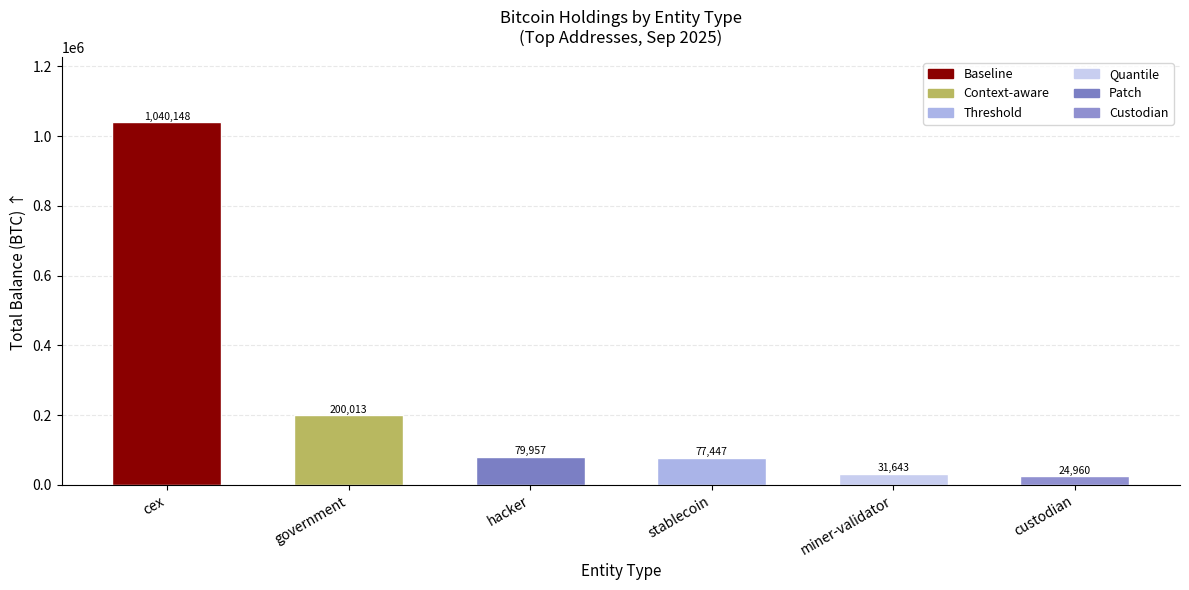

Where is the data nearest to the value 532554?

government